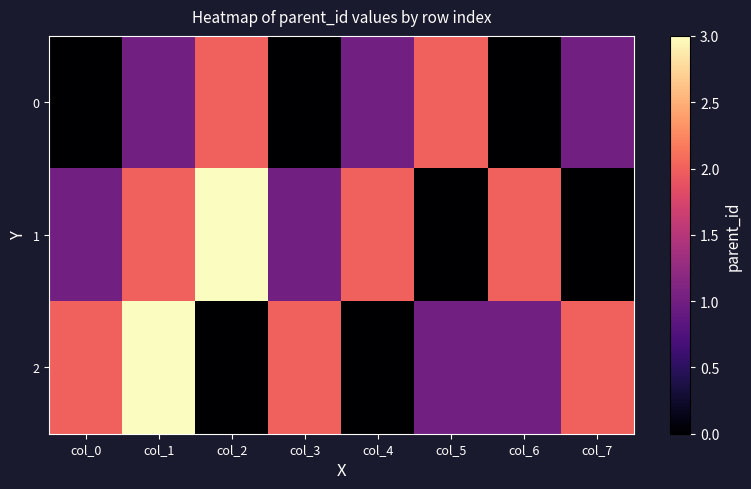

Which series has the largest total across all categories?

1